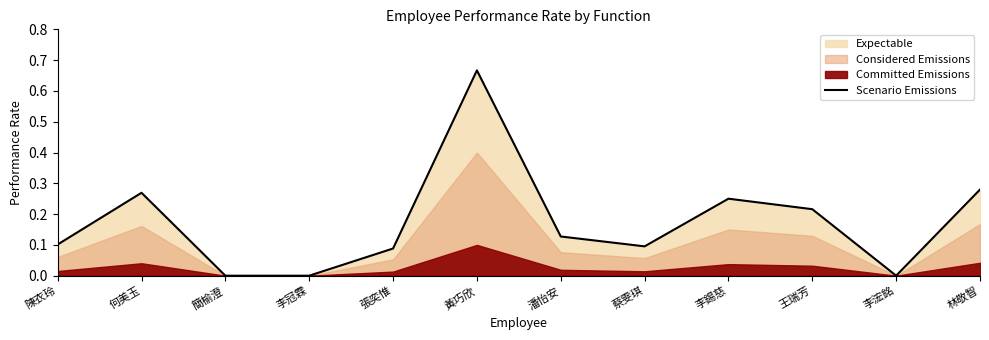

What is the difference between the maximum and minimum values?

0.7